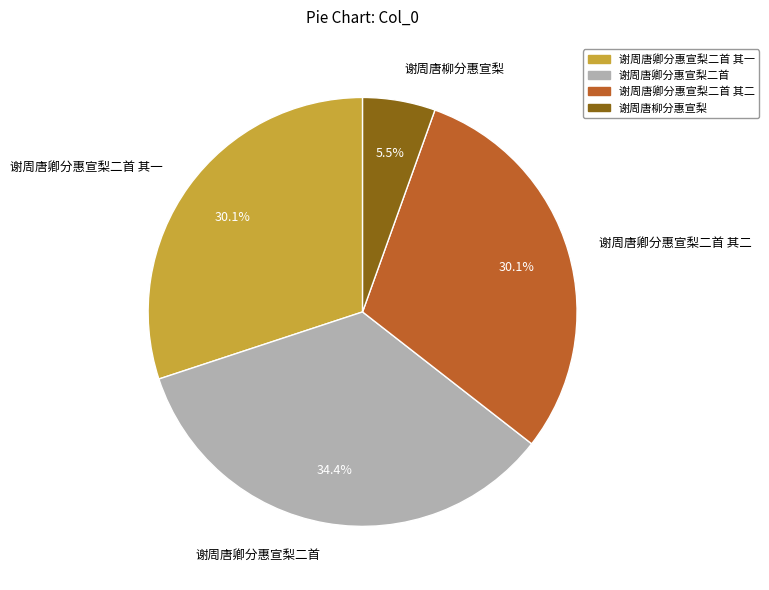

Between 谢周唐卿分惠宣梨二首 其二 and 谢周唐柳分惠宣梨, which is larger?

谢周唐卿分惠宣梨二首 其二